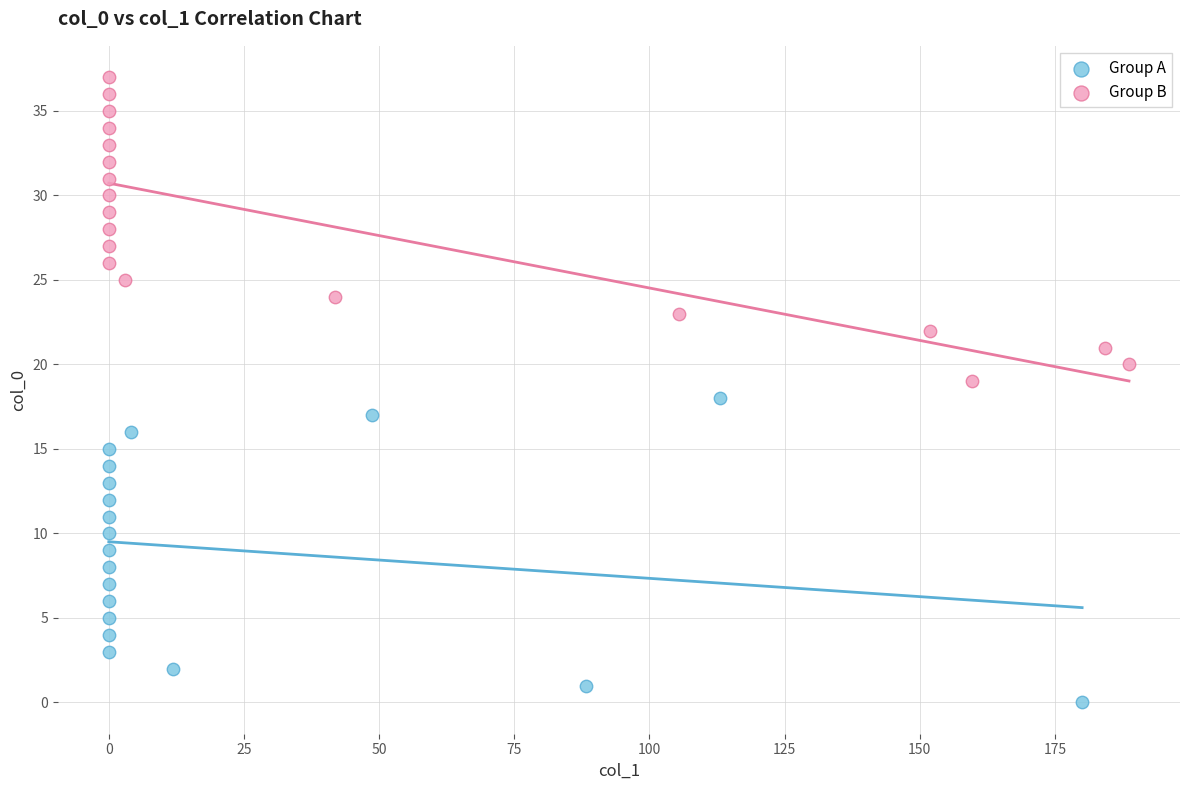

Which series contains the highest Y value?

Group B